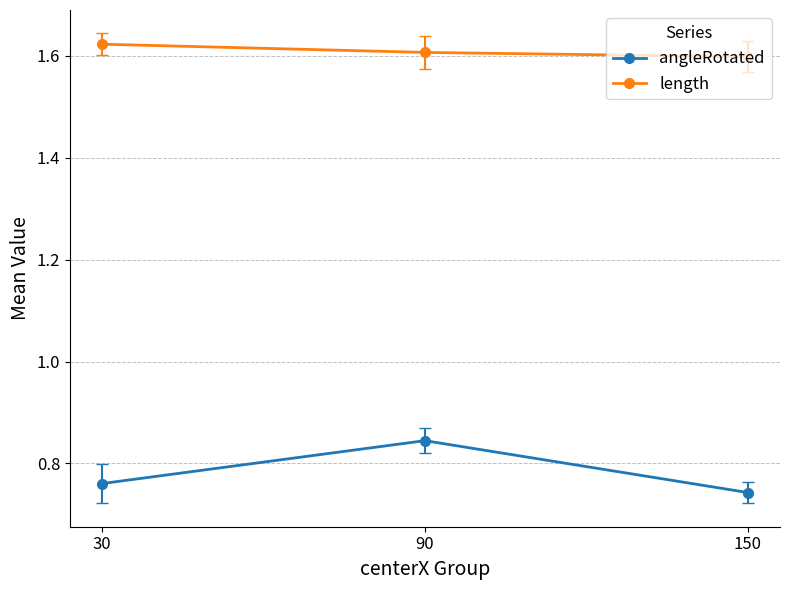

What is the difference between the highest and lowest values at 150?

0.9